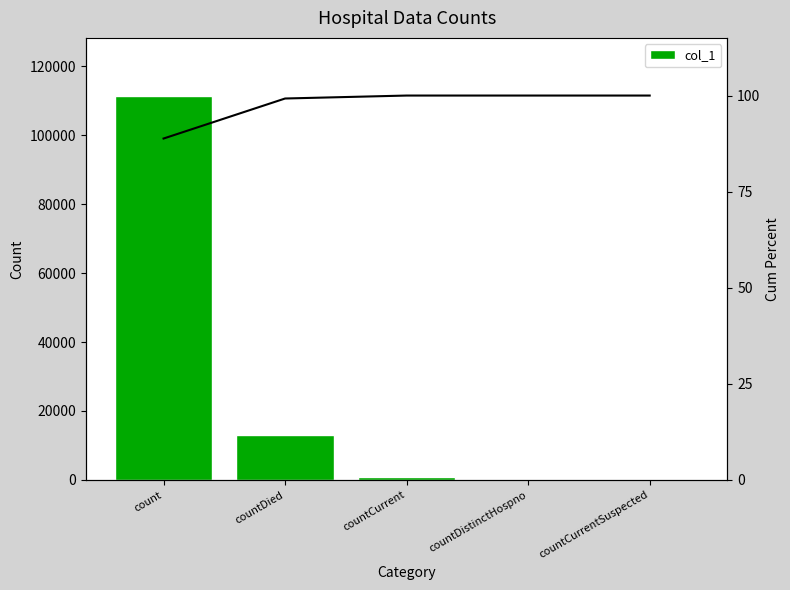

What is the label of the 4th bar from the right?

countDied